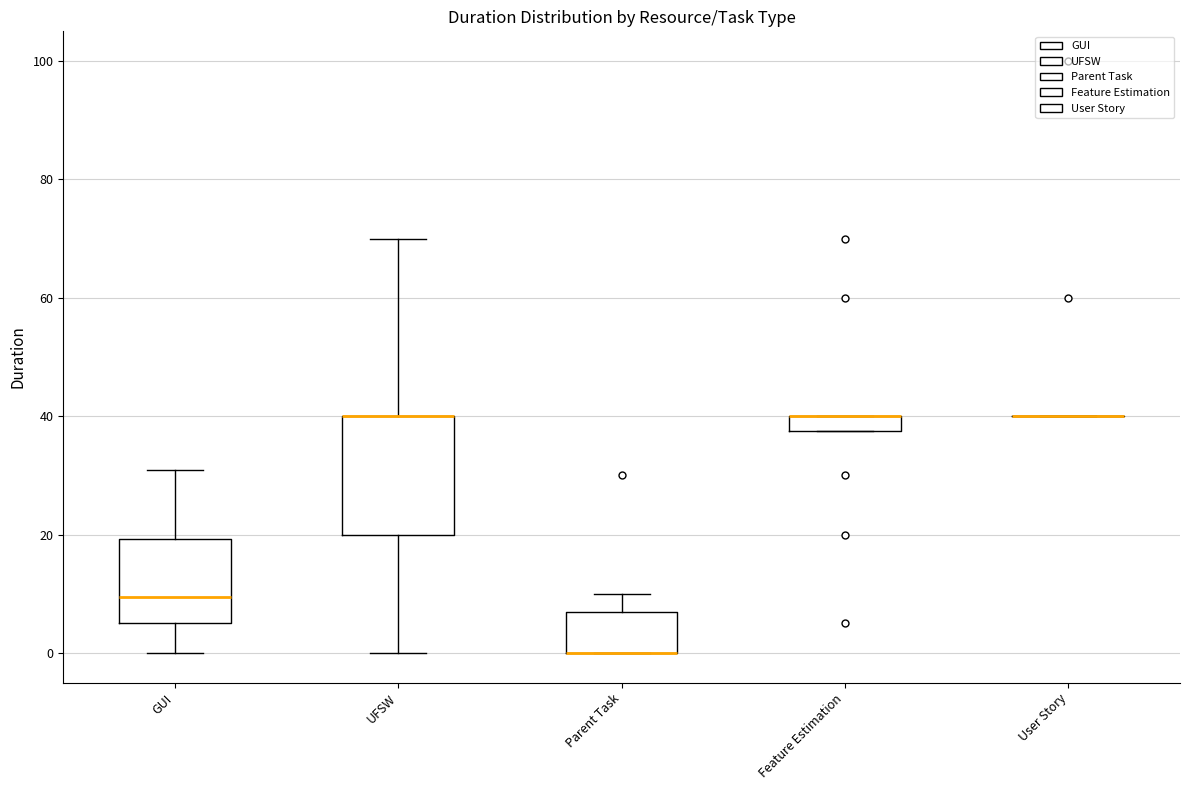

Comparing the boxes themselves (not the whiskers), which one is the tallest?

UFSW